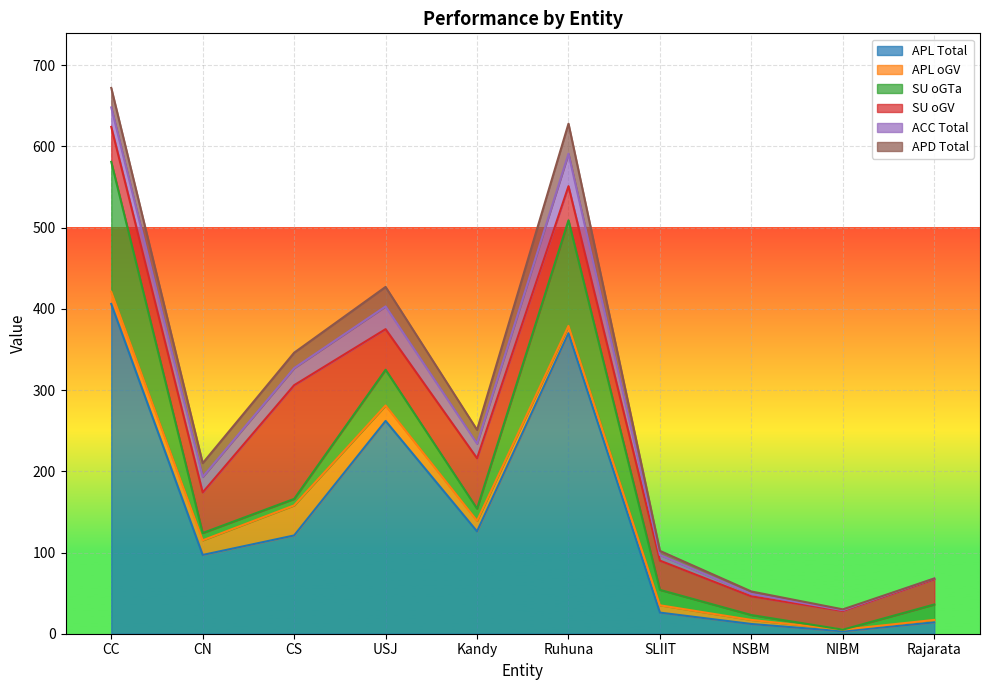

How many values in the APL oGV series exceed 13?

4